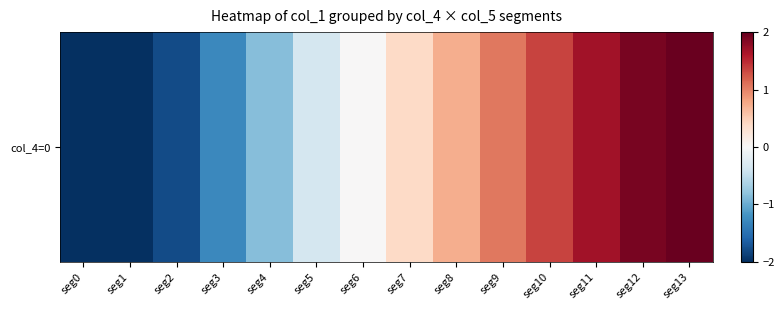

Count the number of data series in this chart.

1